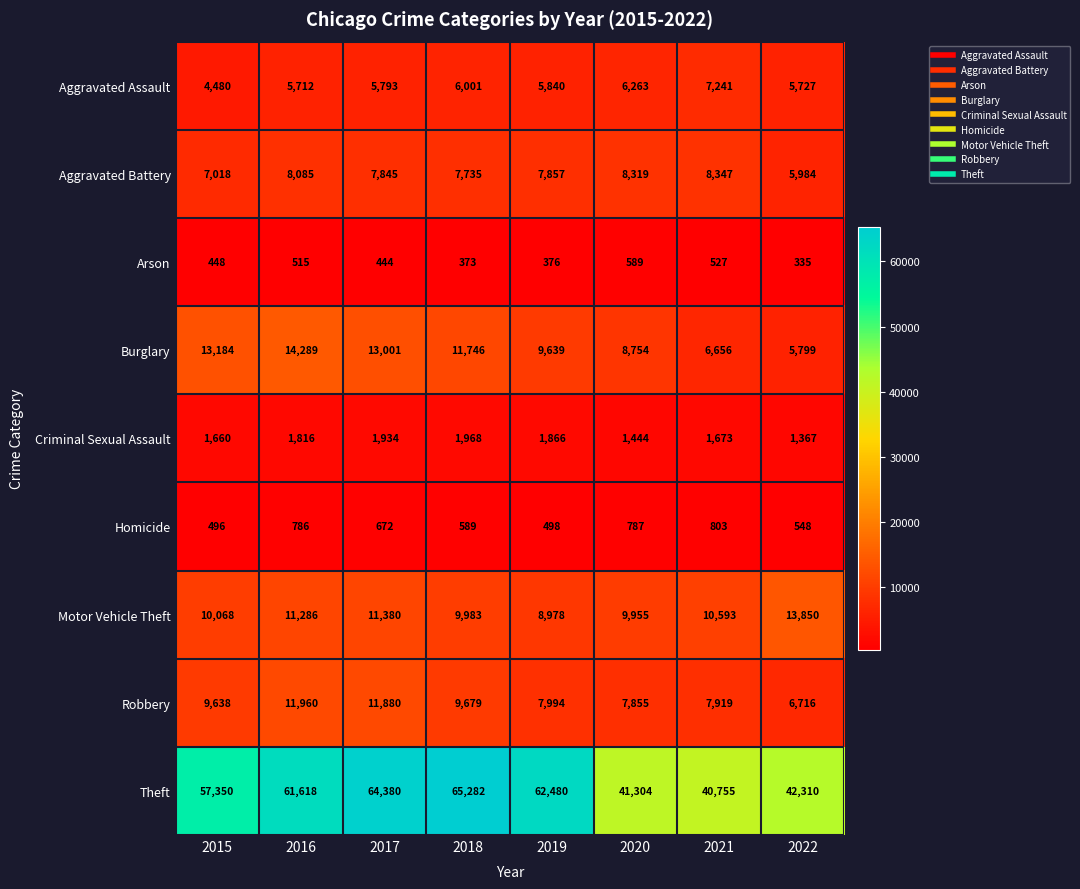

True or false: Criminal Sexual Assault has a value of 1444 at 2020.

True